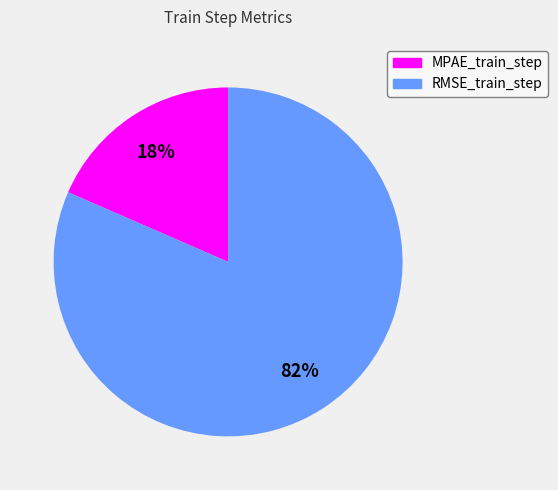

The RMSE_train_step slice represents 67% of the pie. True or false?

False